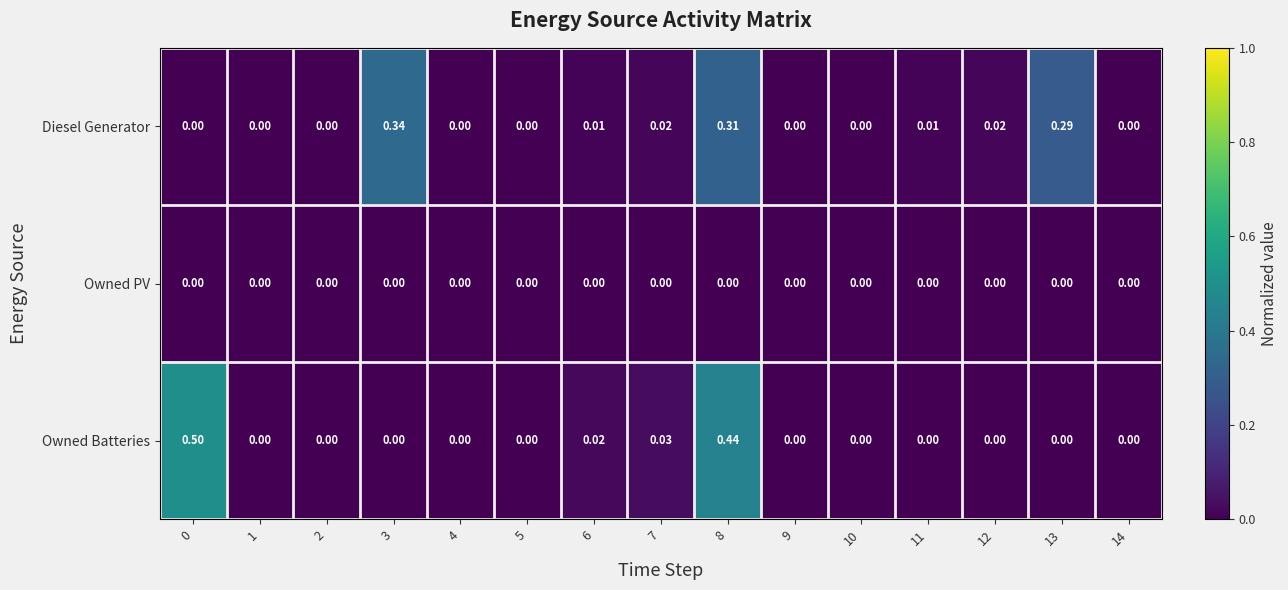

Is the value of Owned Batteries at 7 greater than the value of Owned PV at 6?

Yes